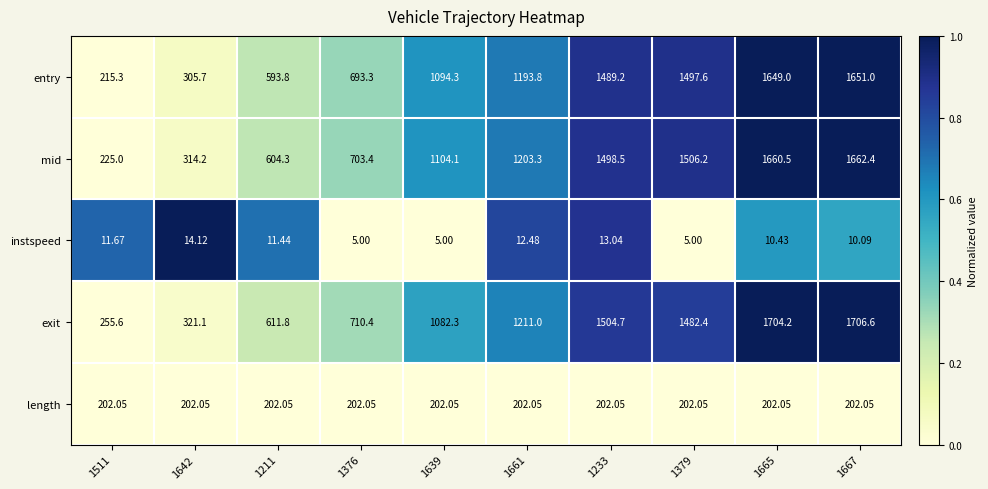

List the series in order of their peak value, highest first.

exit, mid, entry, length, instspeed